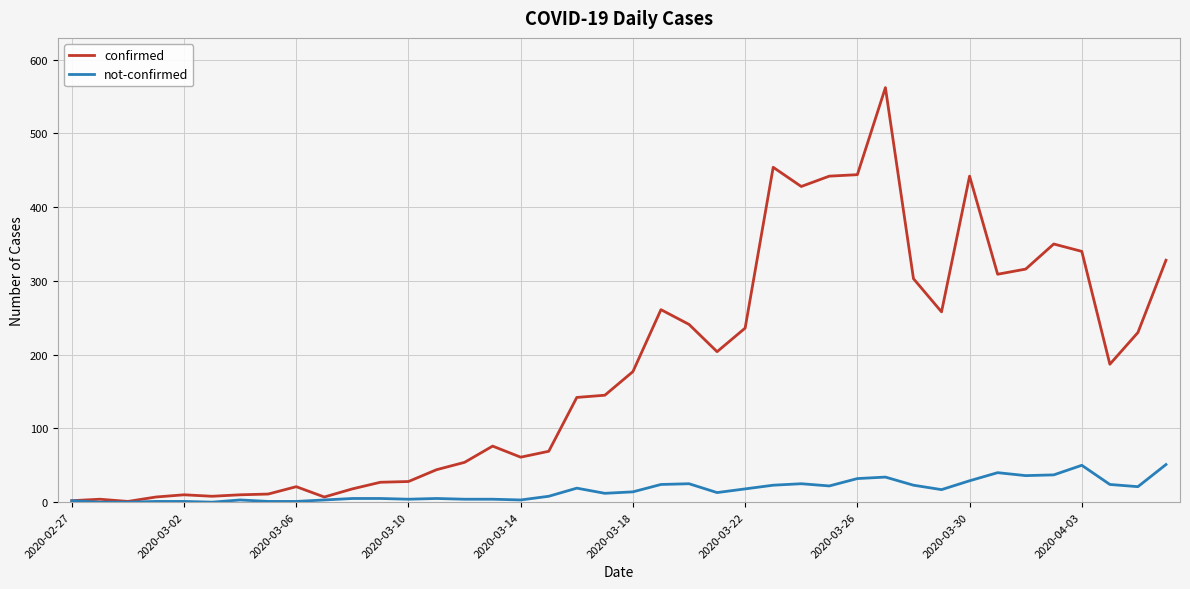

At how many categories does at least one series exceed 414?

6